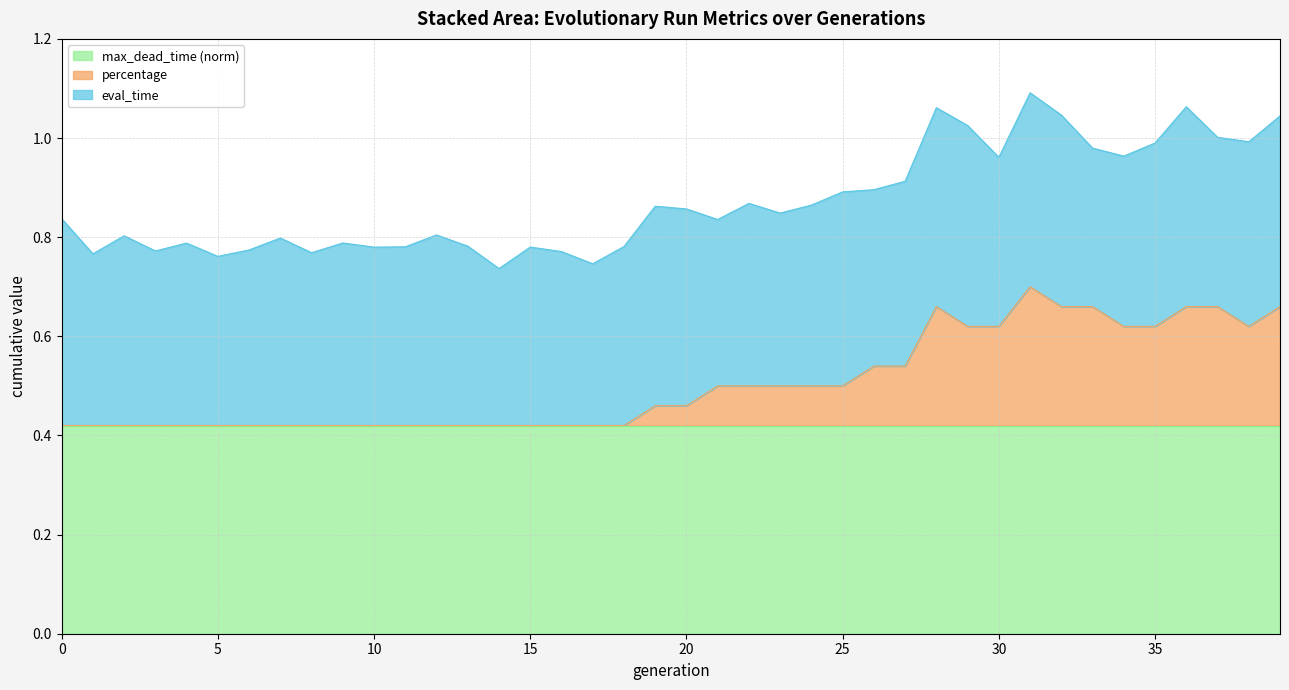

The eval_time series shows 0.1 at 21. True or false?

False